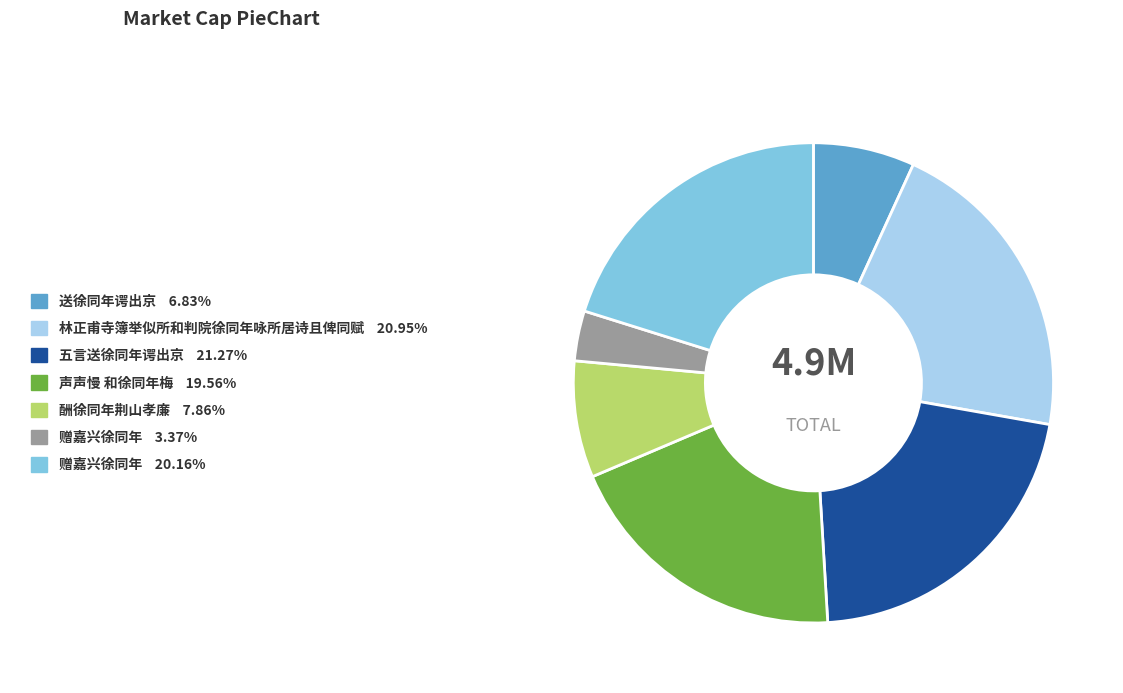

Is there any slice that represents more than half of the pie?

No